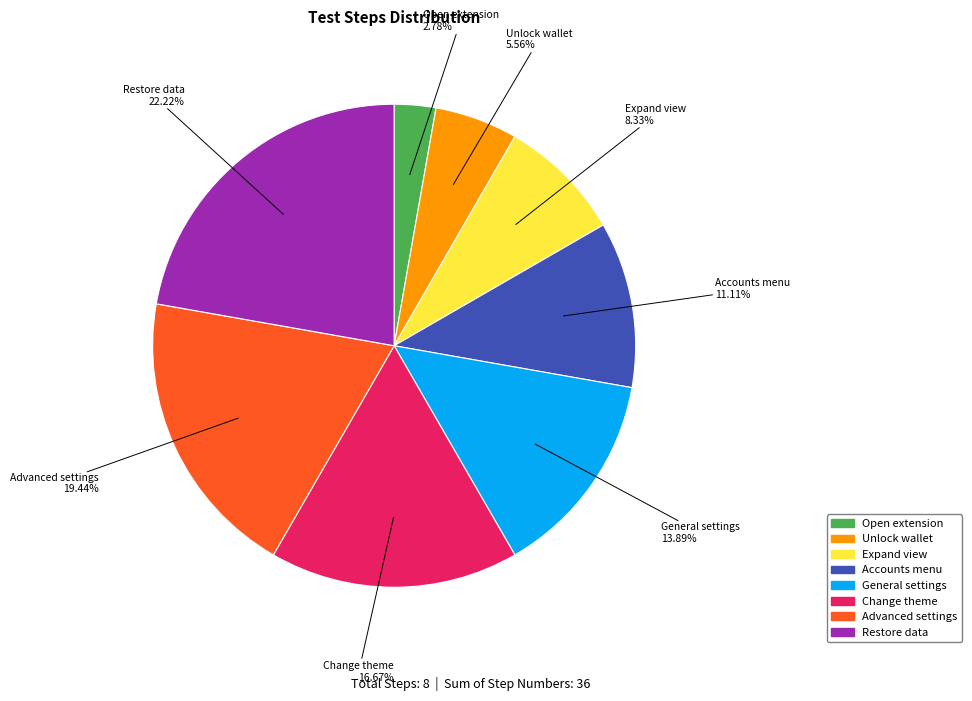

To the nearest percent, what is the difference between the largest and smallest slice percentages?

19%